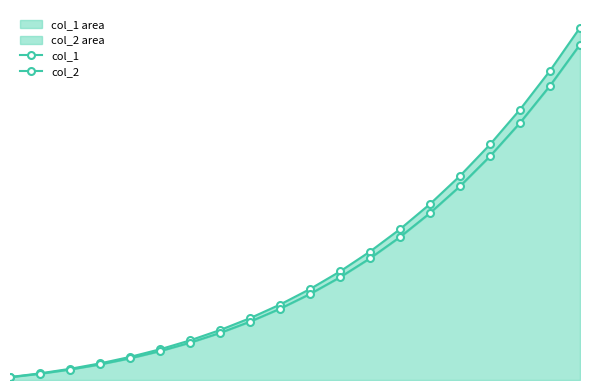

True or false: col_1 and col_2 cross at least once.

False